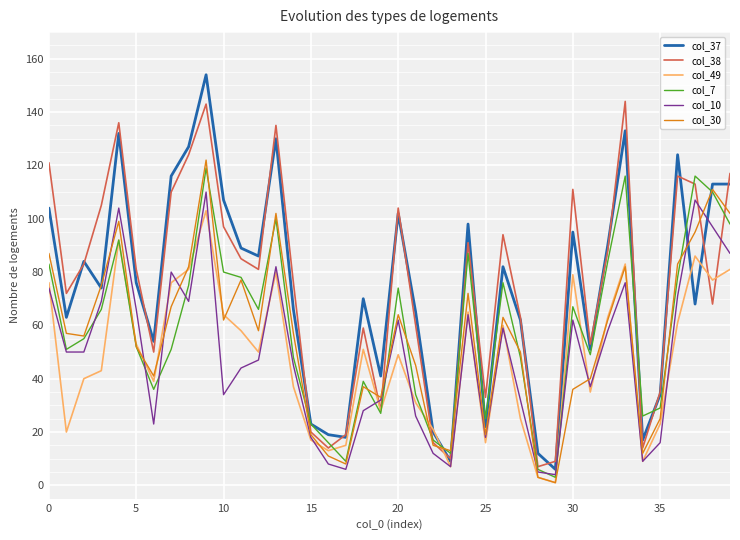

What is the greatest value displayed?

154